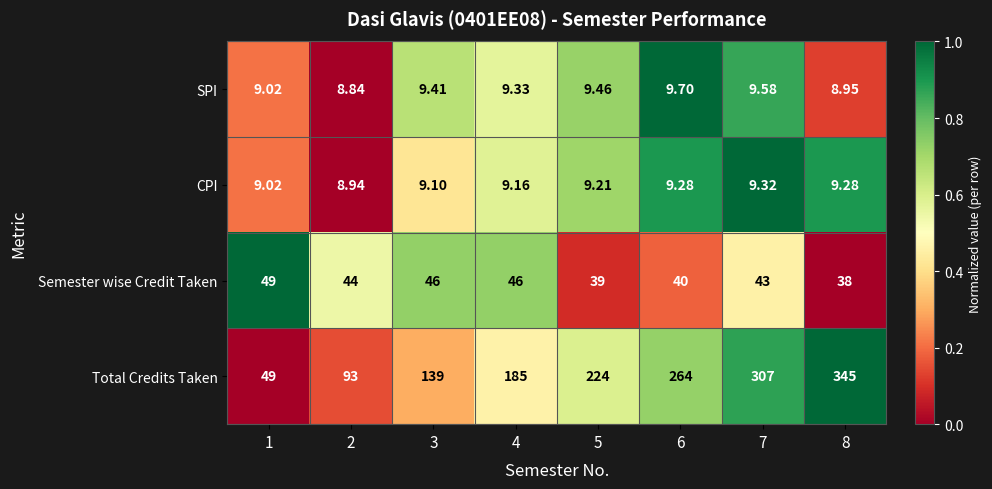

Which series has the largest range (max minus min)?

Total Credits Taken